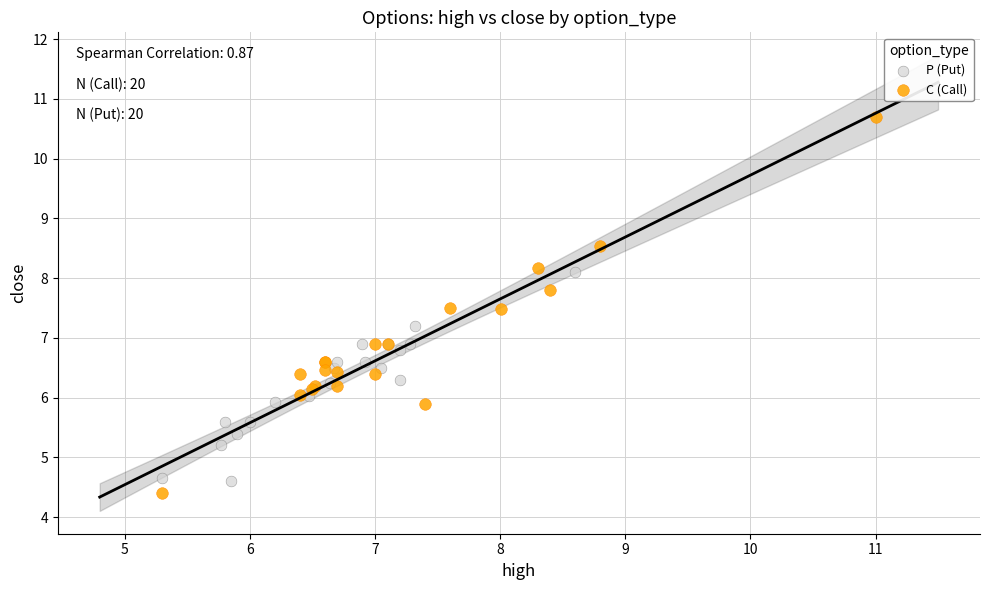

Which series reaches the maximum Y coordinate?

C (Call)